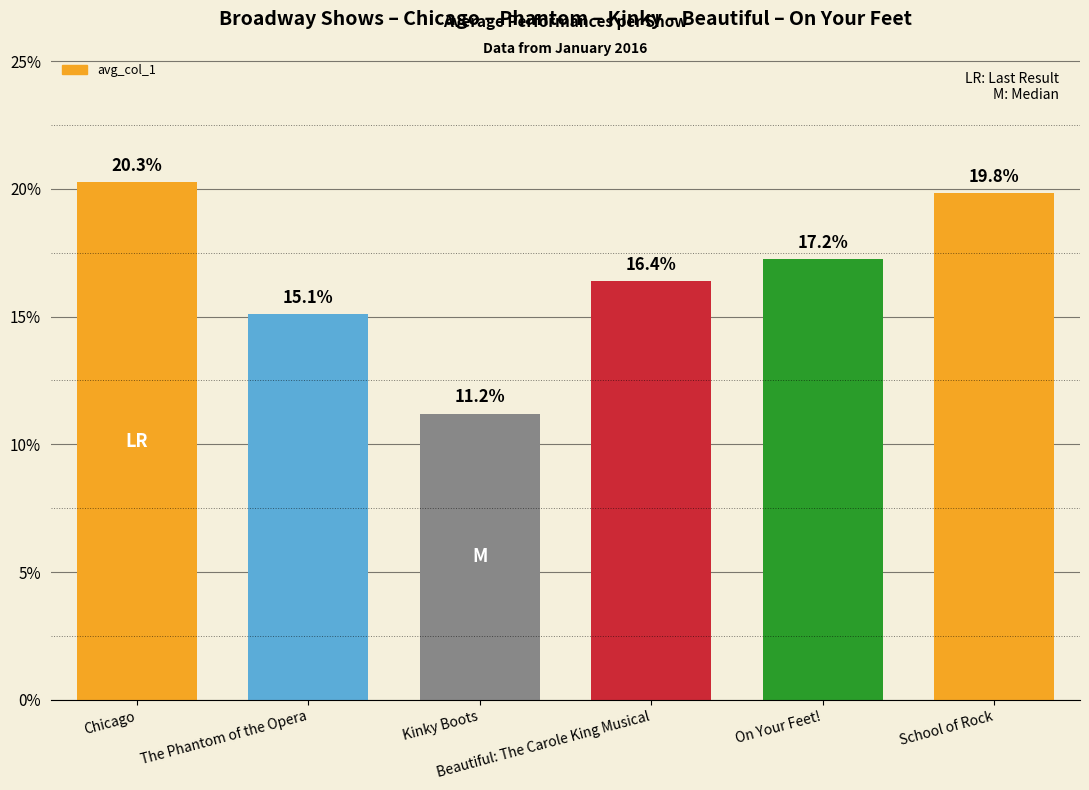

How many distinct data groups are displayed?

1